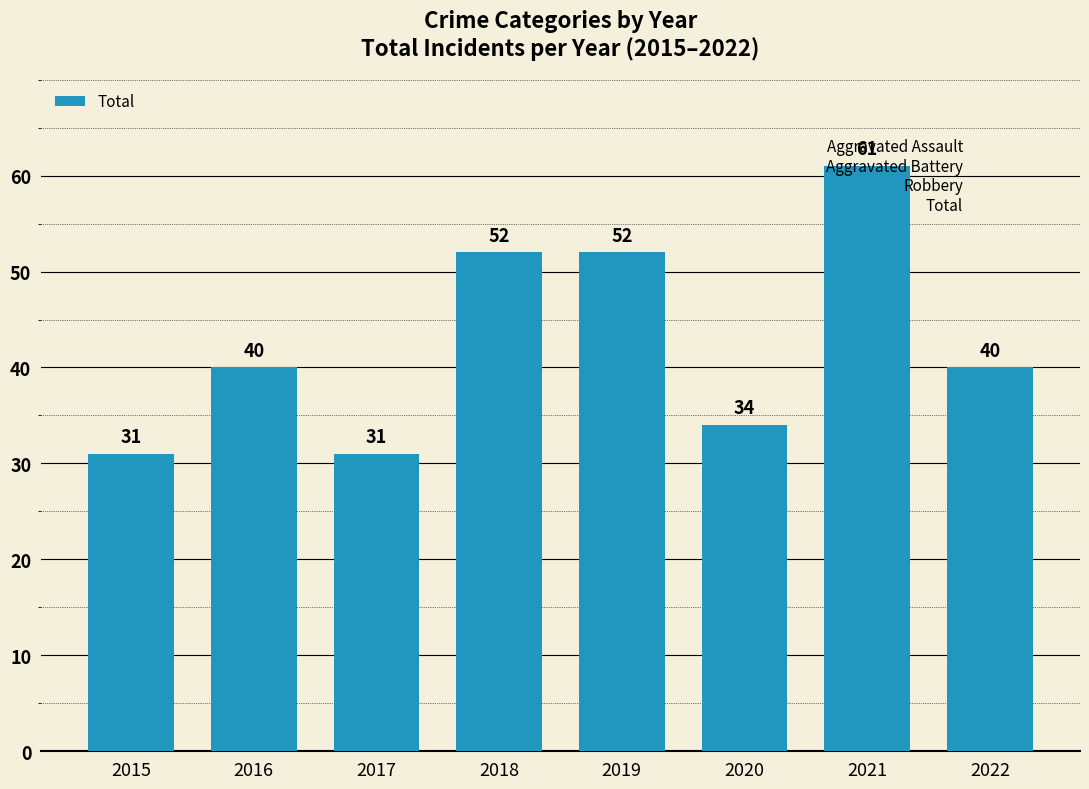

How many values are below 40?

3